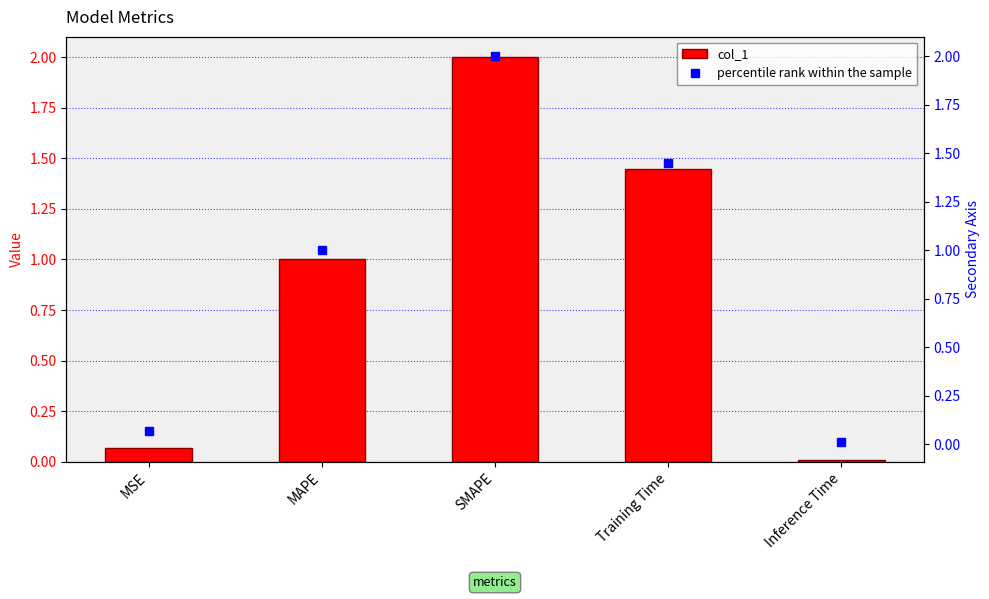

At how many categories does at least one series exceed 1?

3